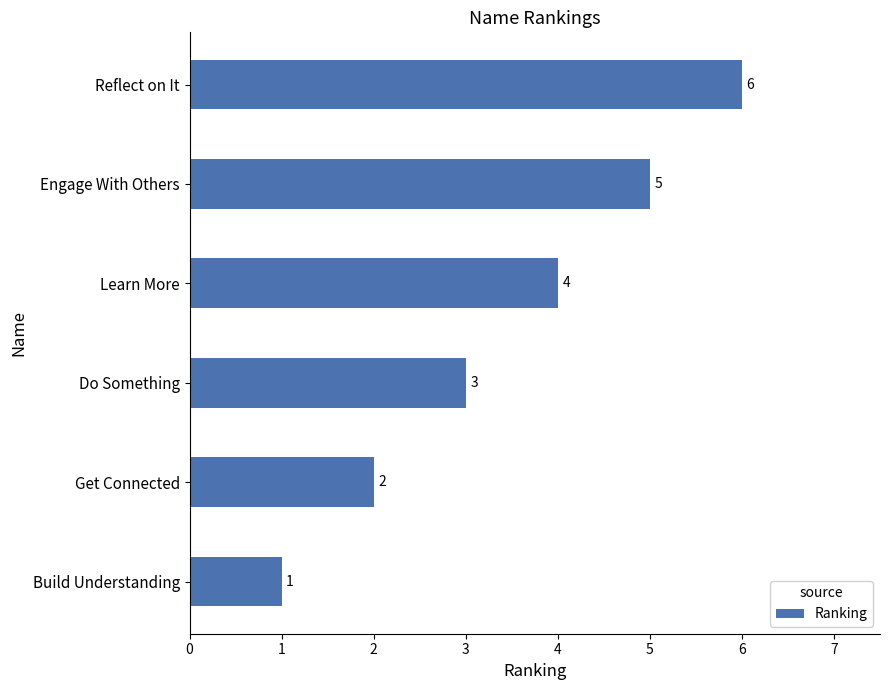

How many values are between 2 and 5?

4